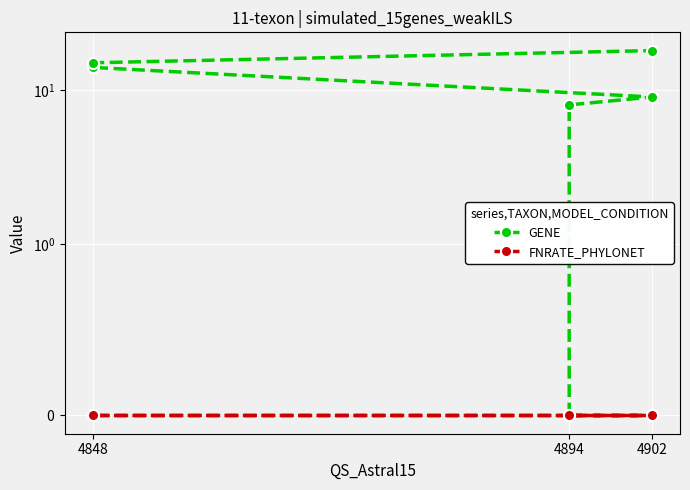

True or false: GENE and FNRATE_PHYLONET cross at least once.

False